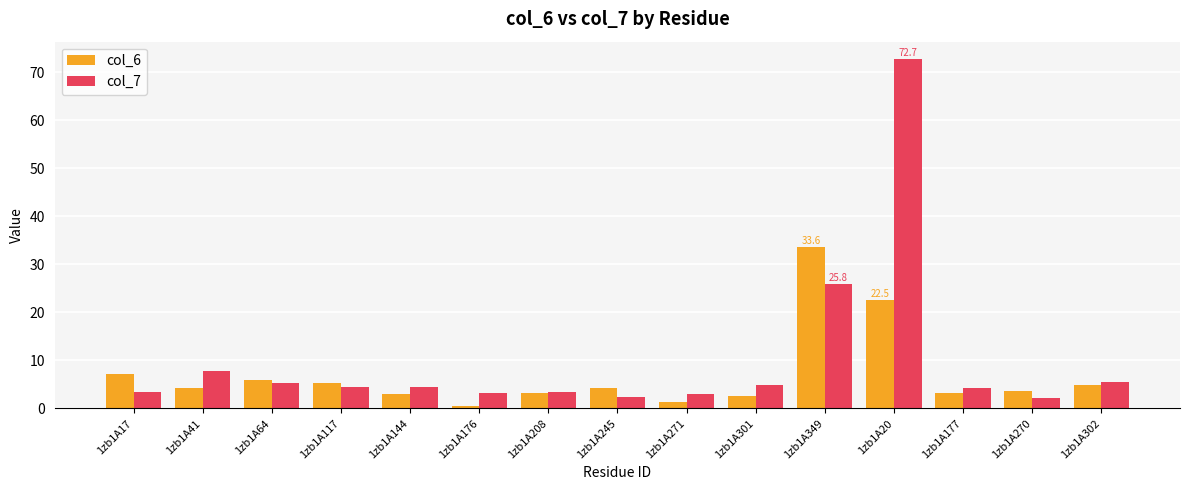

What is the spread (max minus min) of values at 1zb1A17?

3.8